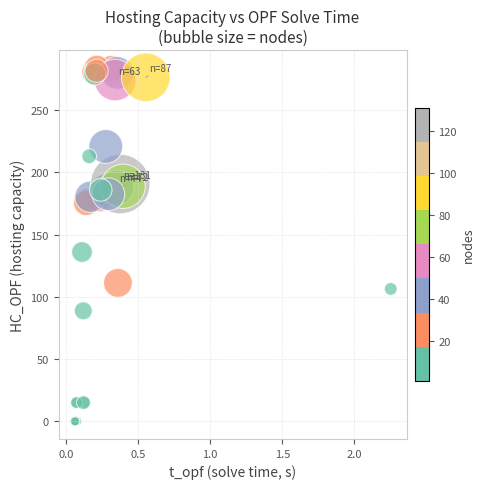

What Y value in the scatter plot is closest to 142?

135.9